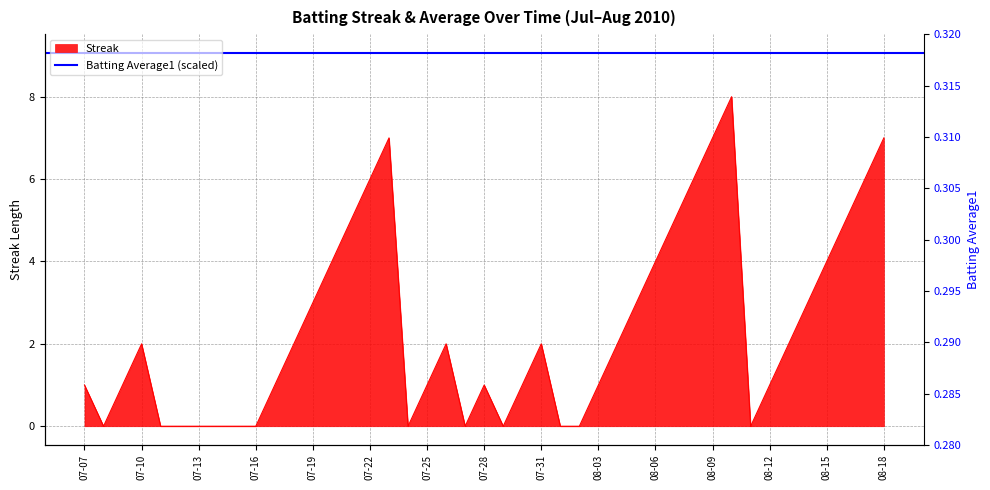

The value of Streak at 08-18 is 3. True or false?

False